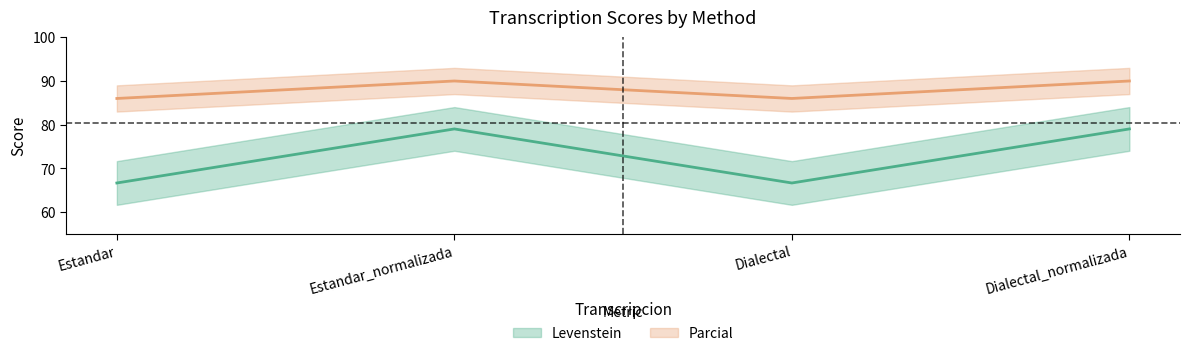

Rank the categories by Levenstein value from lowest to highest.

Estandar, Dialectal, Estandar_normalizada, Dialectal_normalizada